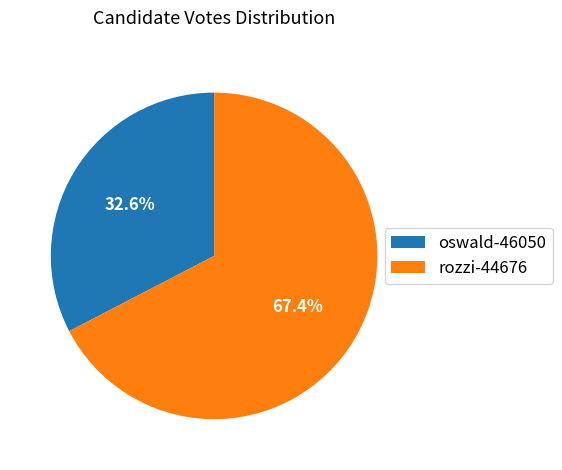

Which slice represents more than half of the pie?

rozzi-44676